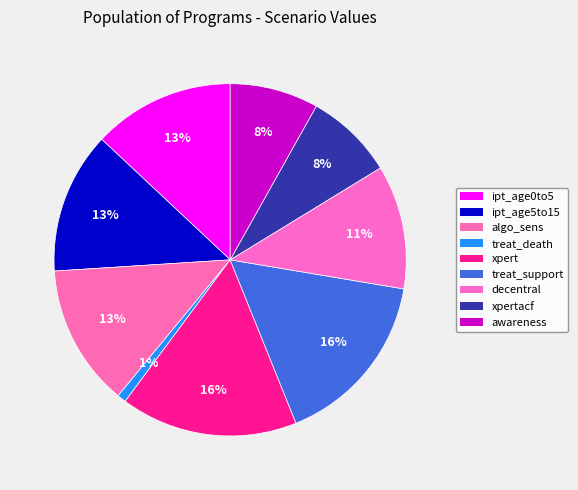

To the nearest percent, what is the average slice percentage?

11%